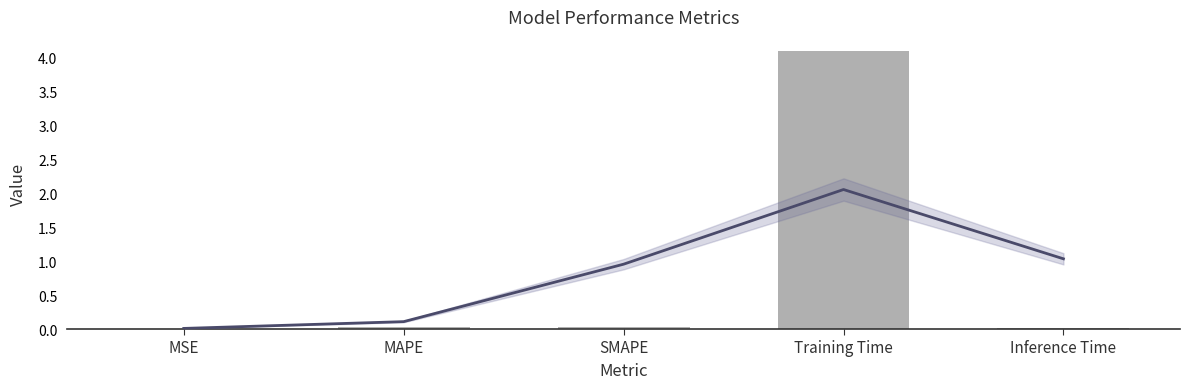

True or false: the data shows 0.0 at SMAPE.

True